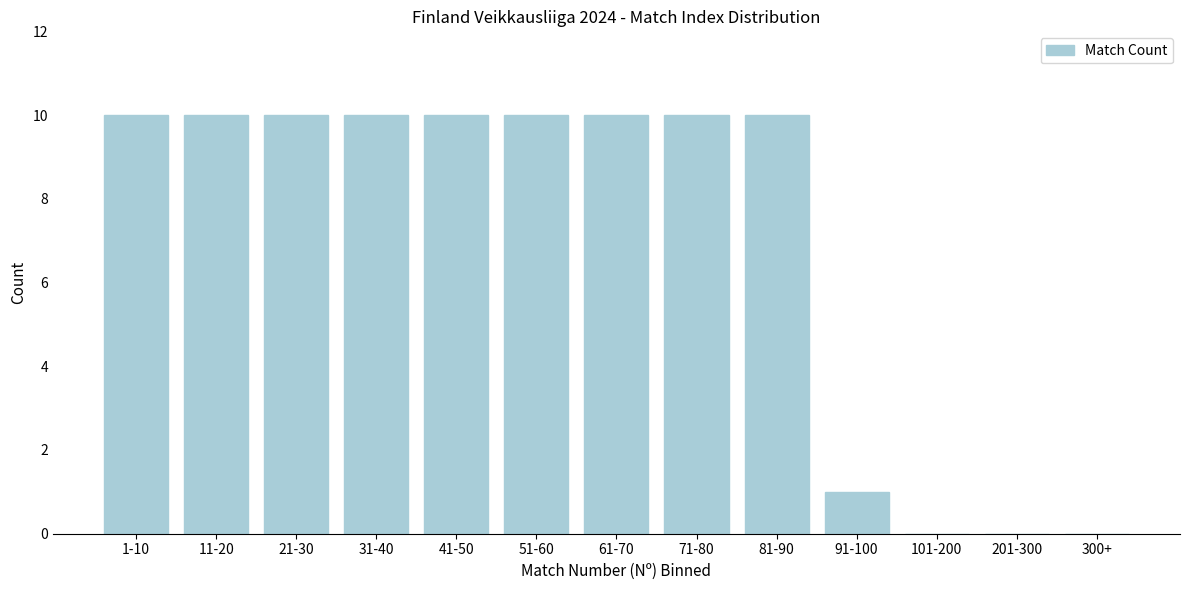

Reading left to right, transcribe all the data shown in this chart.

1-10=10	11-20=10	21-30=10	31-40=10	41-50=10	51-60=10	61-70=10	71-80=10	81-90=10	91-100=1	101-200=0	201-300=0	300+=0